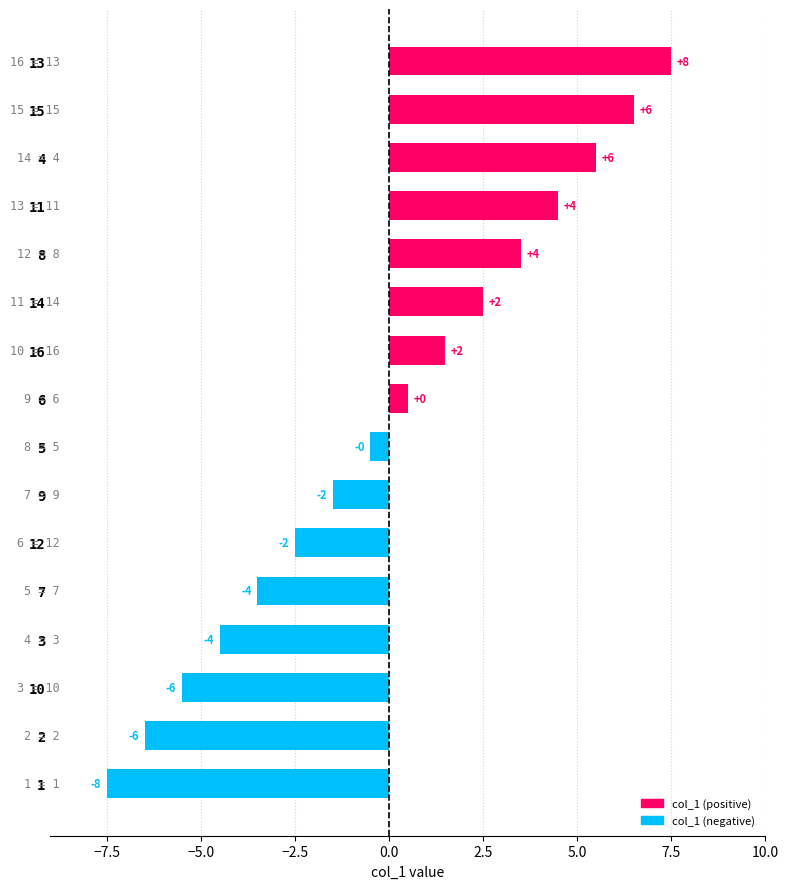

How many bars are there in total?

16